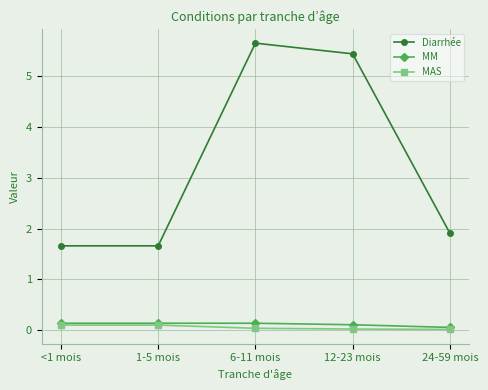

At how many categories does at least one series exceed 4?

2